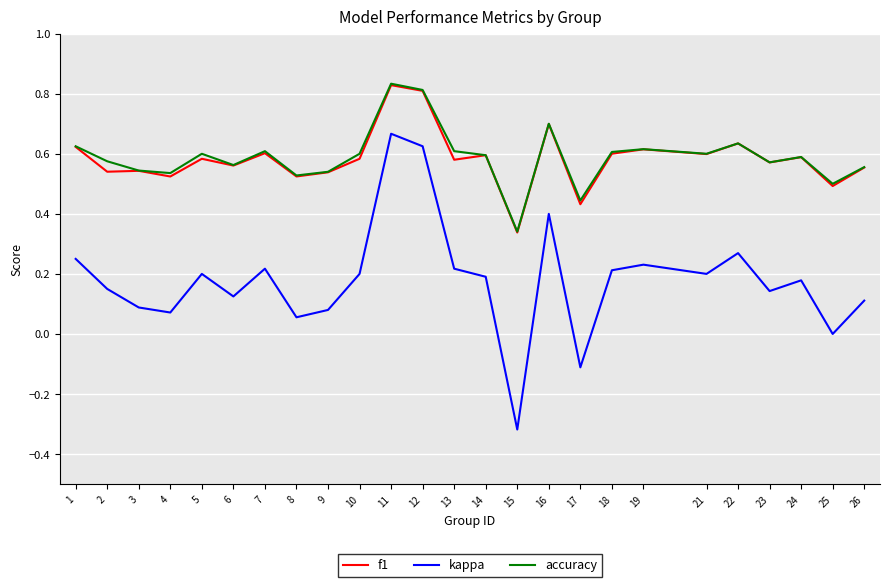

How many lines are shown in the chart?

3